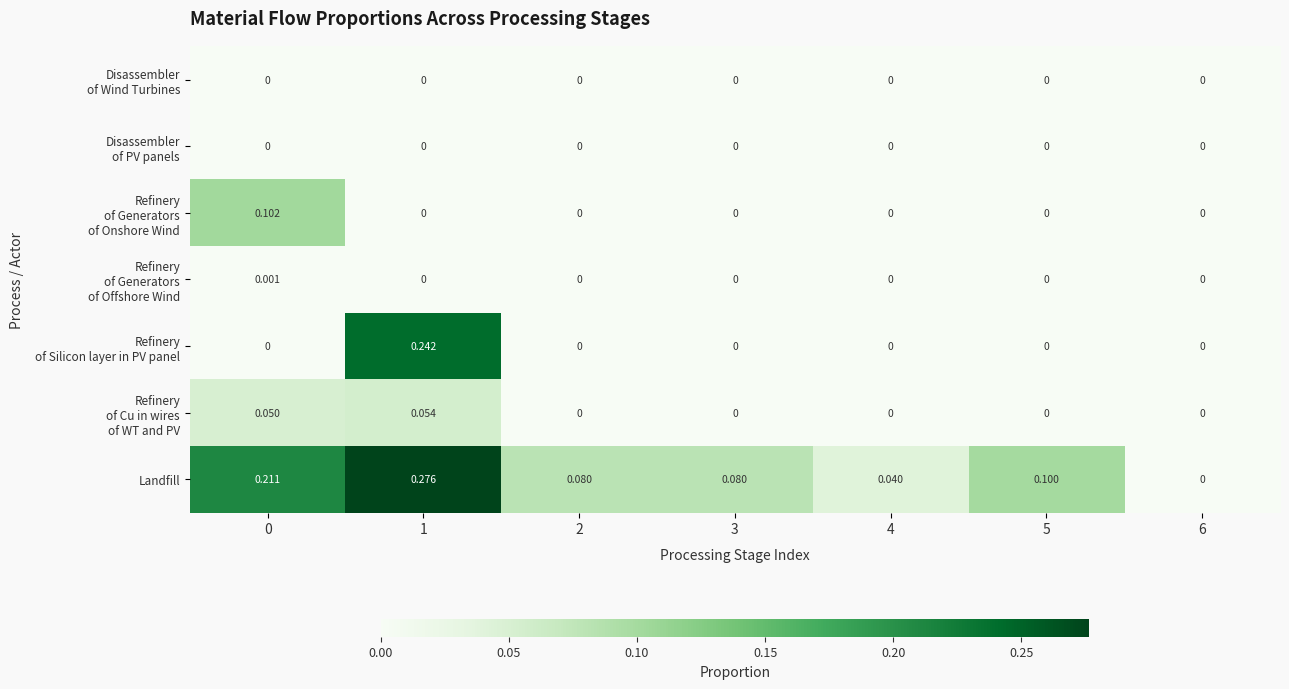

Which series has the largest total across all categories?

Landfill